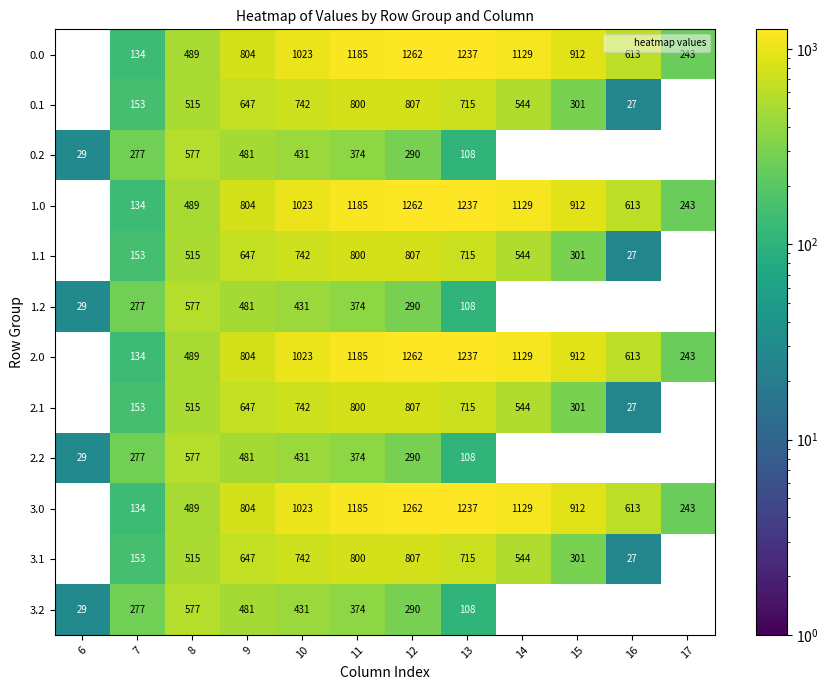

What is the smallest value displayed?

26.8